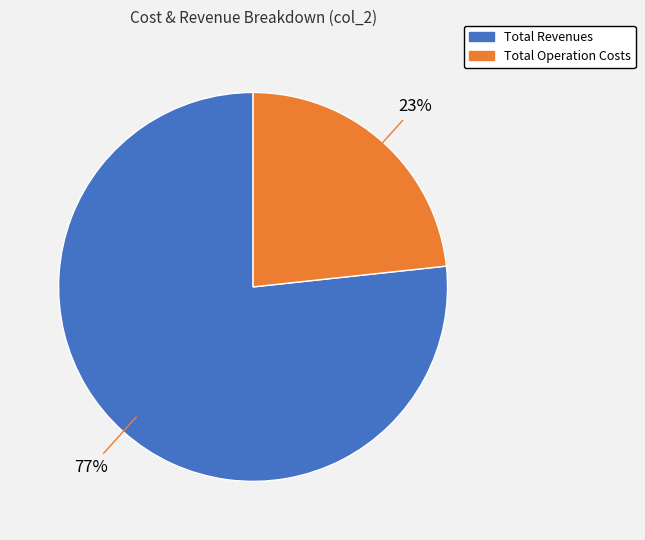

Is there a majority slice in this chart?

Yes